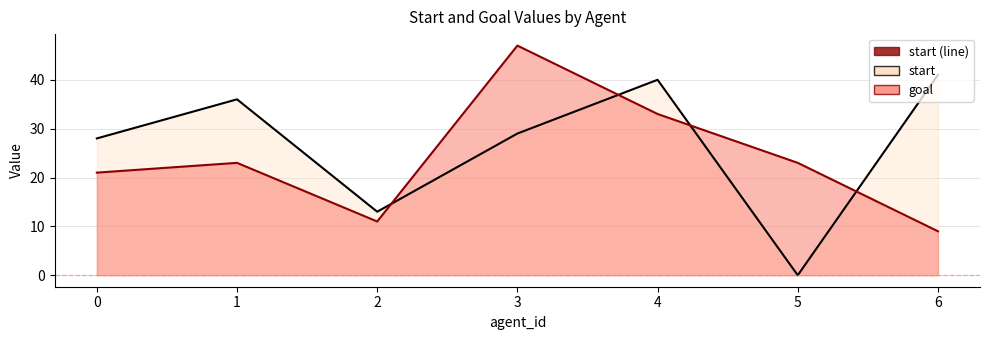

What are all the series names shown in the legend?

start, goal